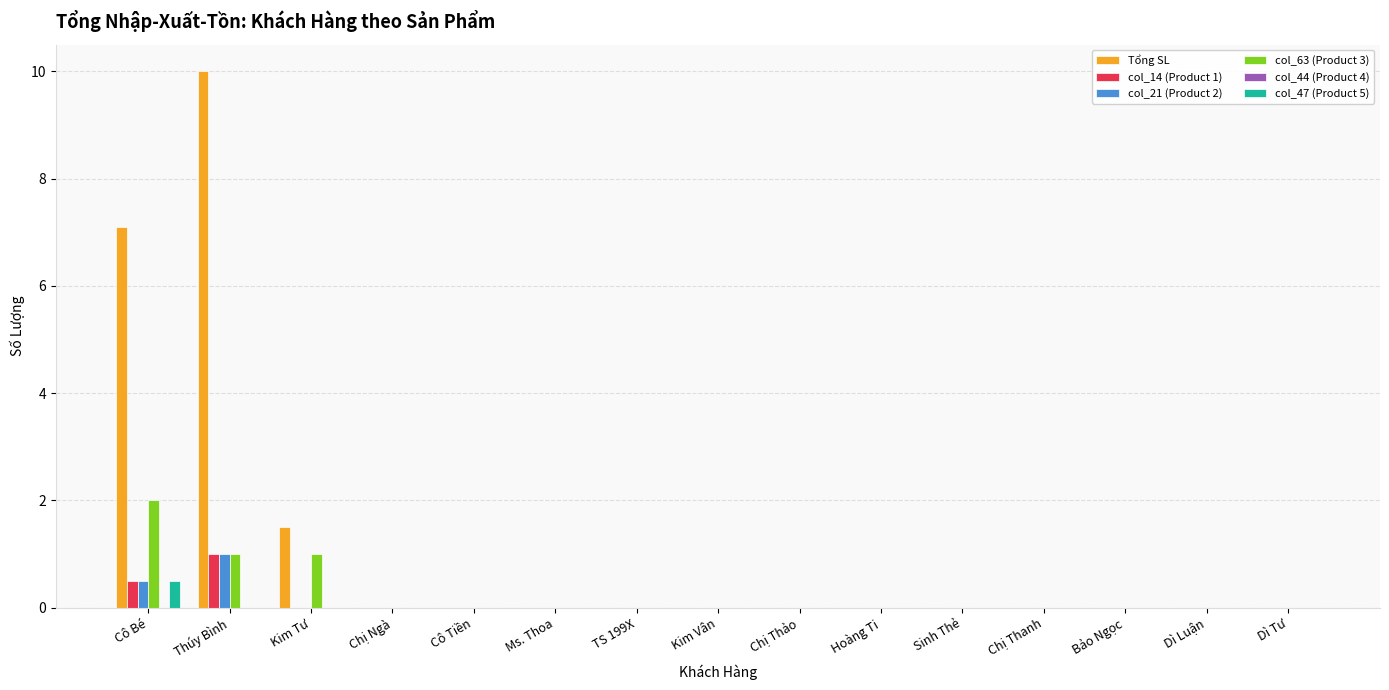

True or false: Tổng SL has a value of -6.1 at Ms. Thoa.

False